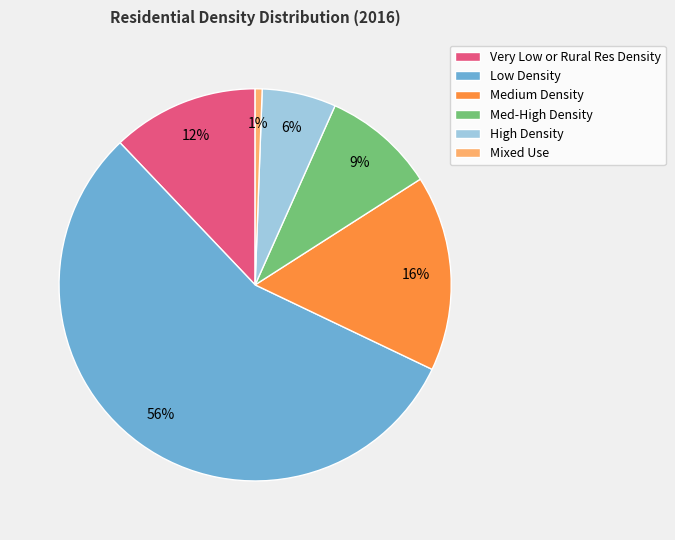

Which slice represents more than half of the pie?

Low Density